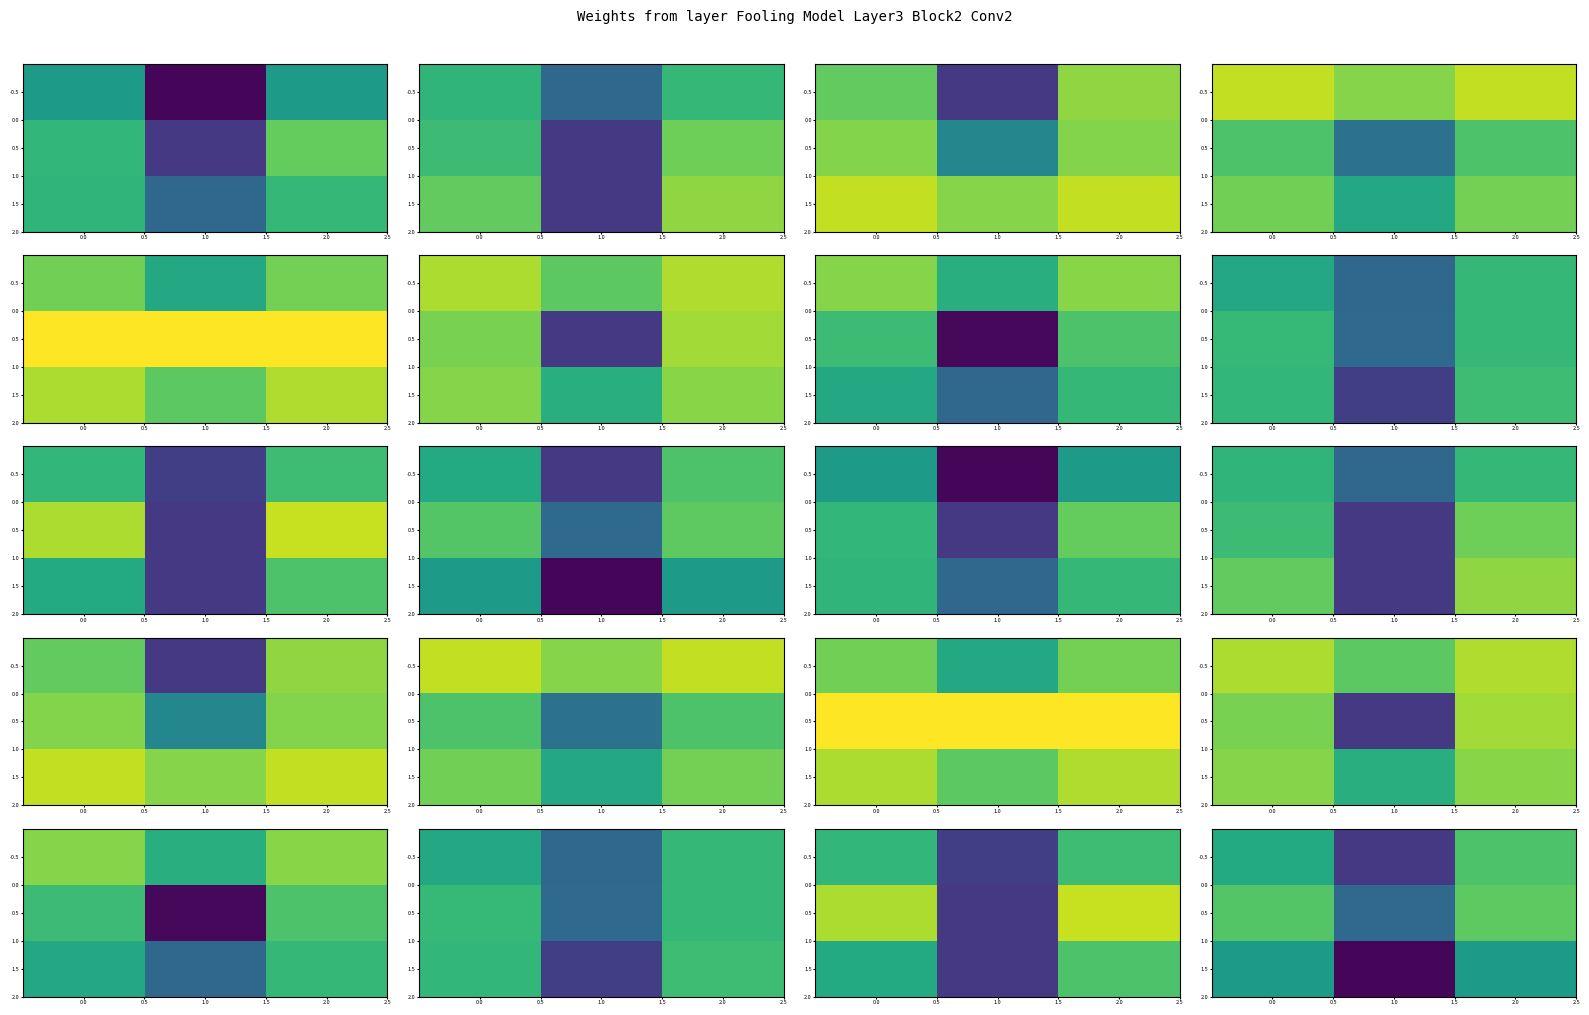

The value of 0.5 at 2.0 is 1.2. True or false?

False